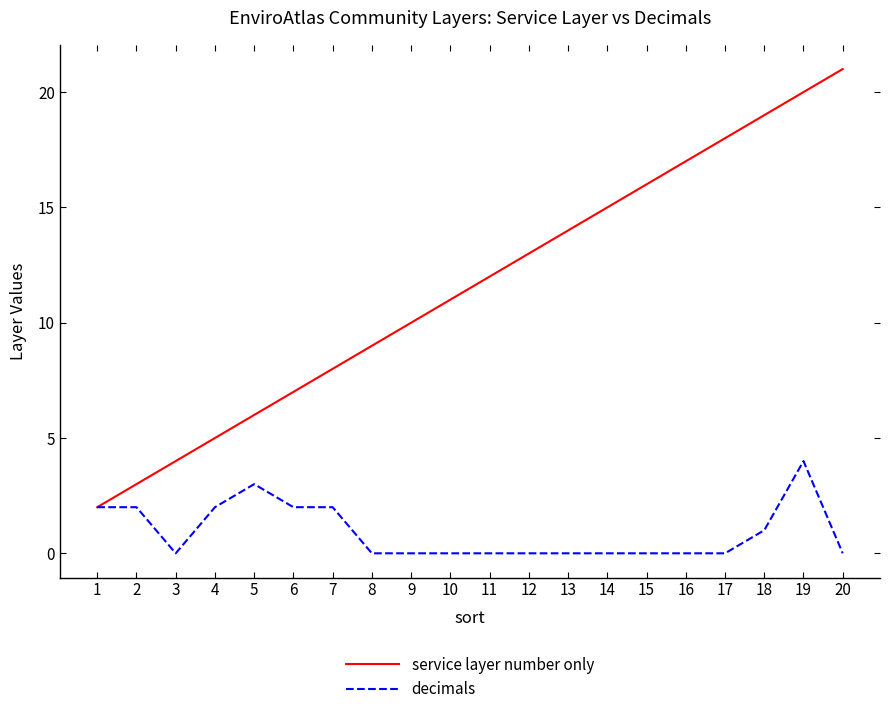

Rank the series by their maximum value, from highest to lowest.

service layer number only, decimals